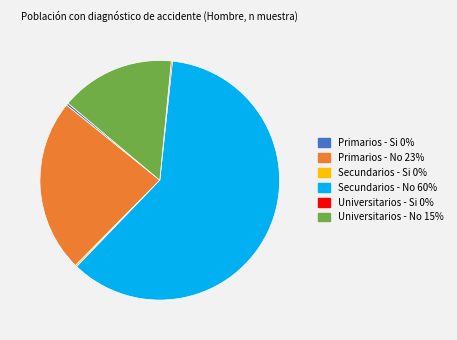

Which has a higher value, Primarios - Si or Universitarios - No?

Universitarios - No